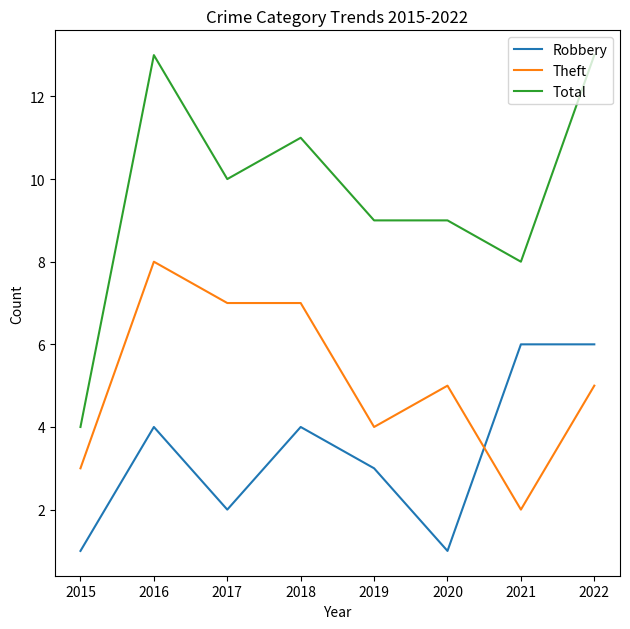

The Total series shows 19 at 2018. True or false?

False